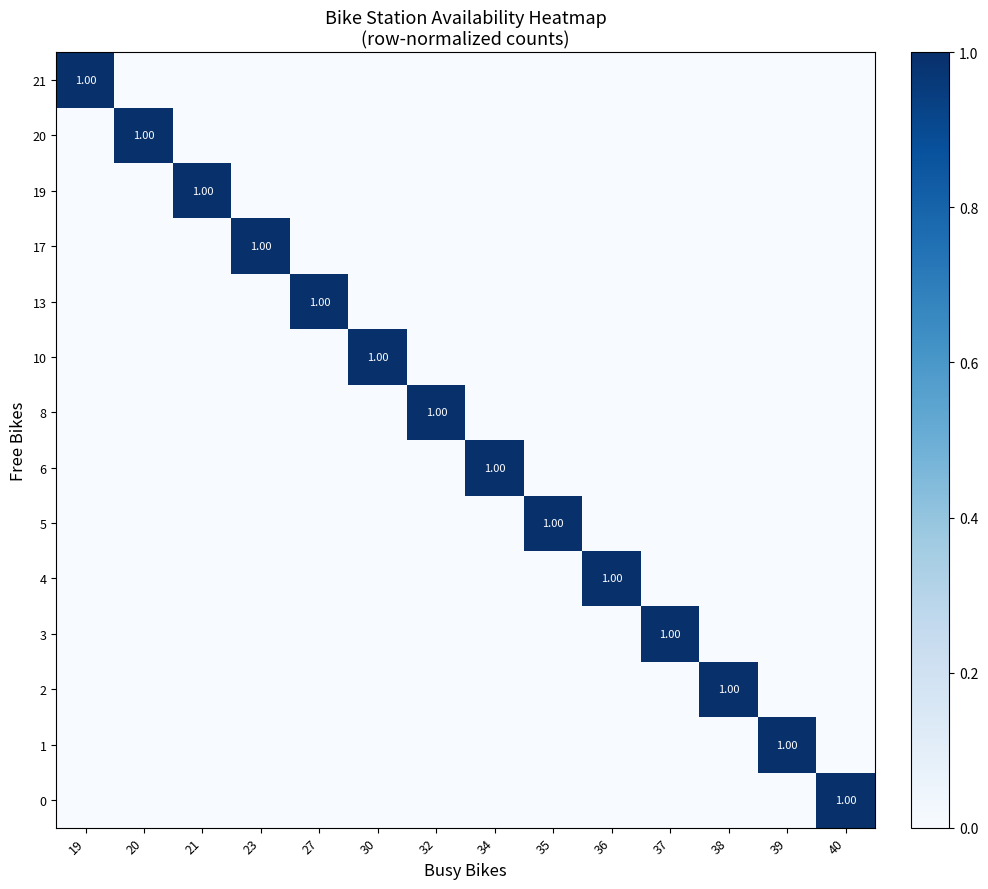

Which series changed the most between 35 and 39?

row_1